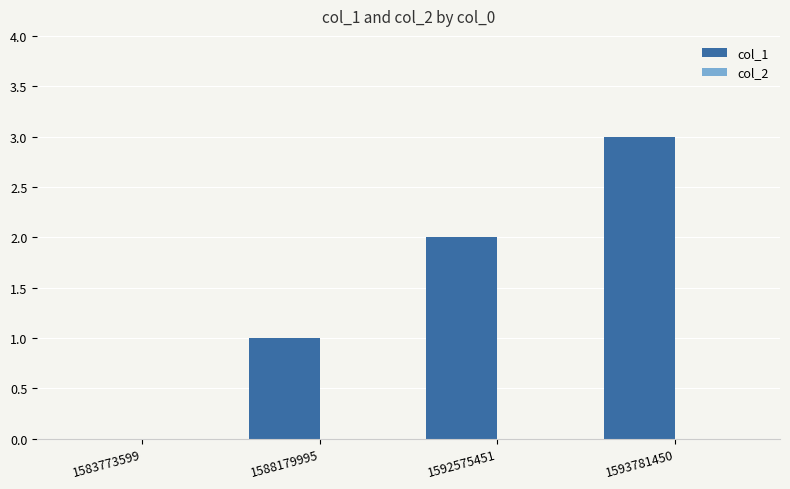

Between 1593781450 and 1588179995, which is larger?

1593781450